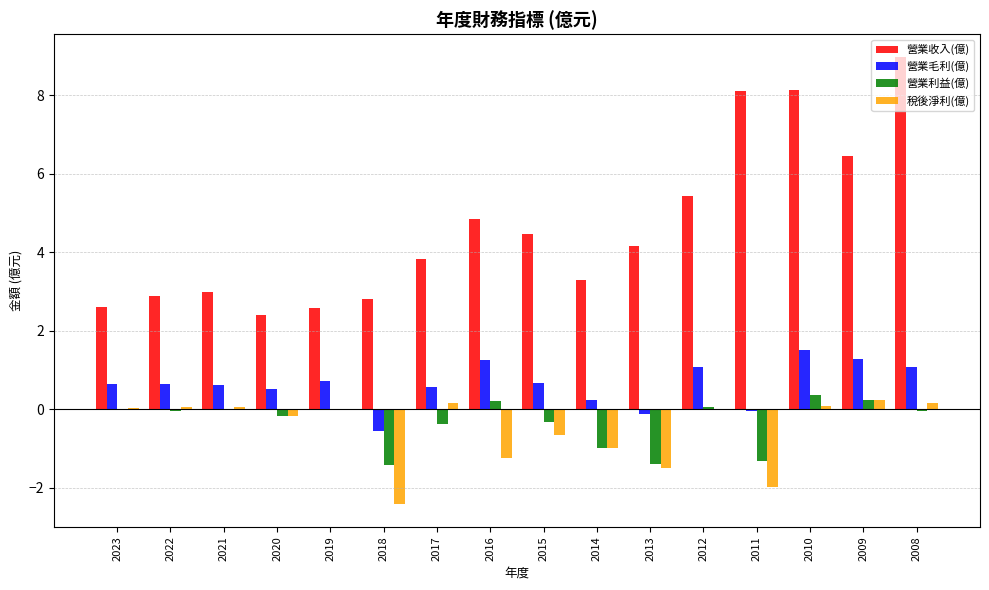

What is the sum of all 營業收入(億) values?

74.1